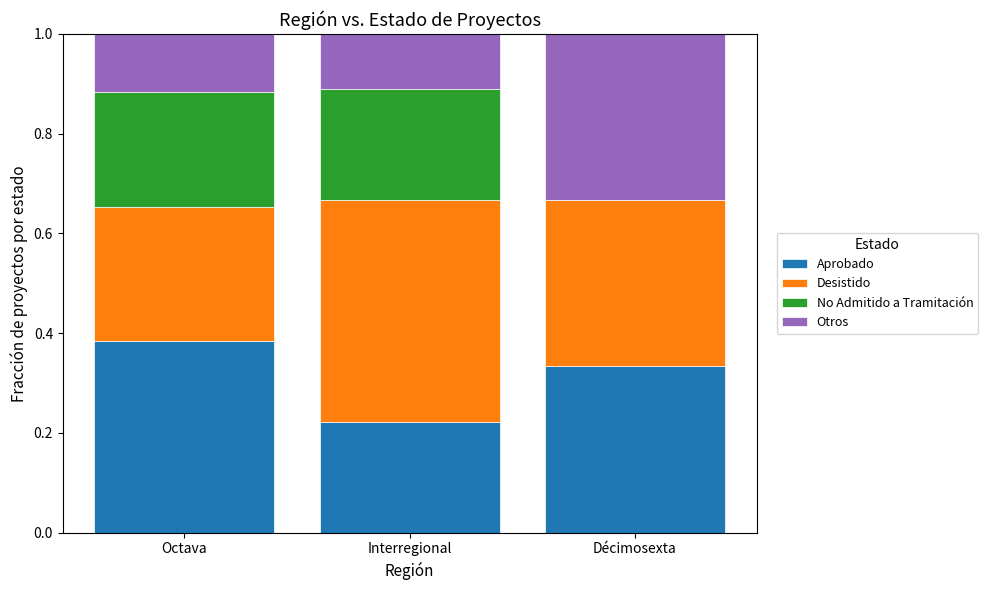

The Aprobado series shows 0.1 at Octava. True or false?

False